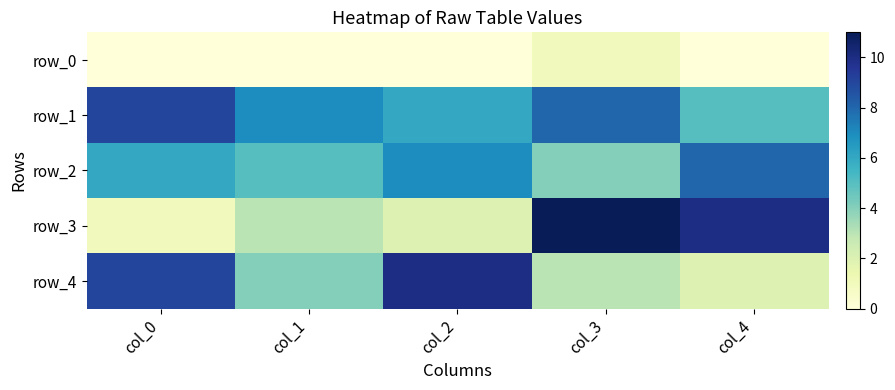

Which series has the largest total across all categories?

row_1